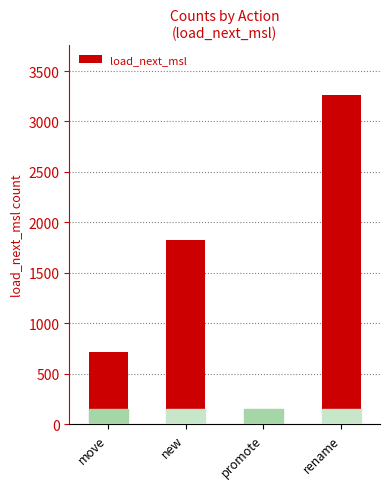

Where is the data nearest to the value 1634?

new